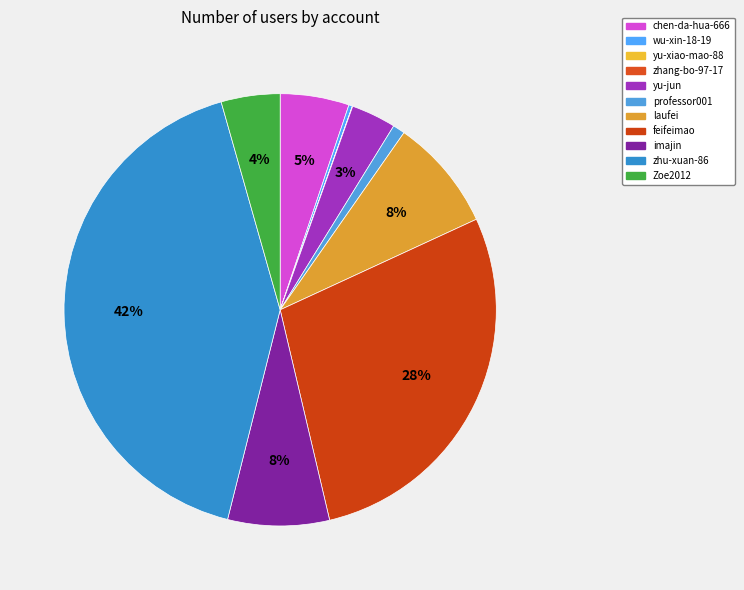

To the nearest percent, what is the combined percentage of laufei and yu-jun?

12%